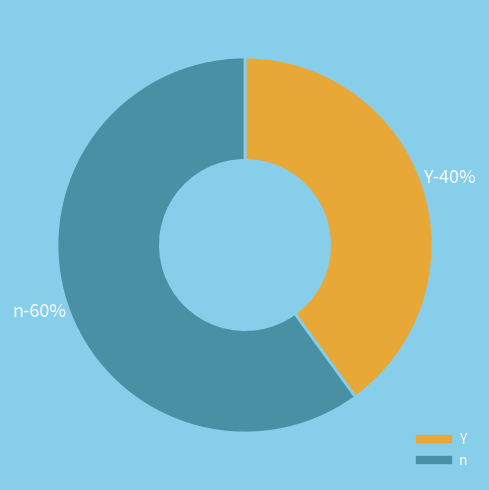

Count the number of slices in the pie.

2